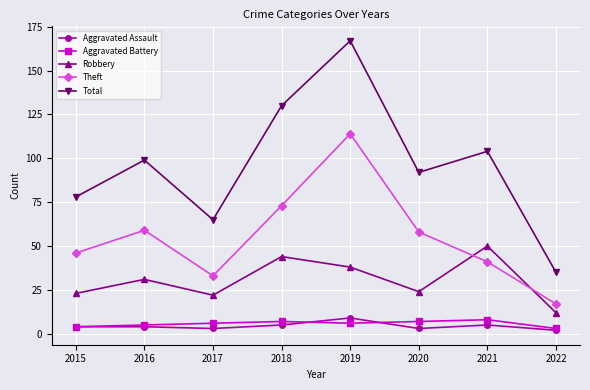

What is the difference between the maximum and minimum values in the Aggravated Assault series?

7